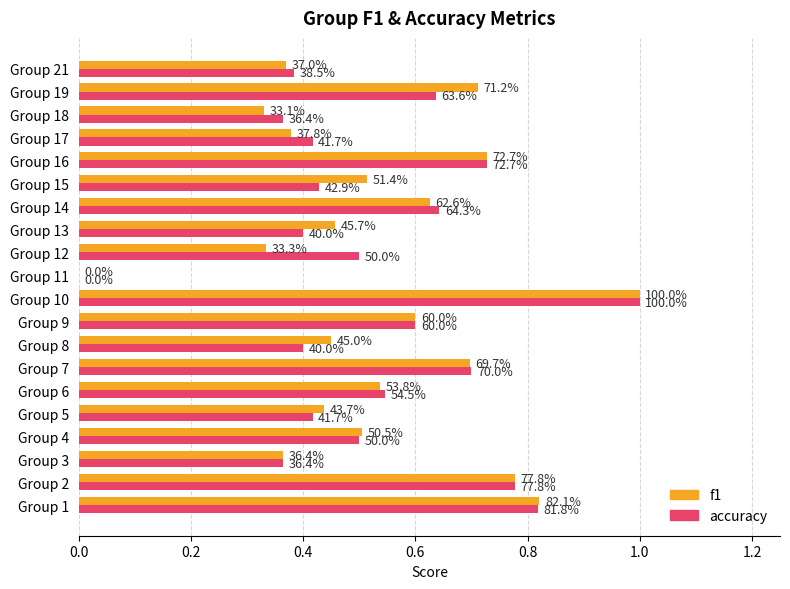

What are all the series names shown in the legend?

f1, accuracy